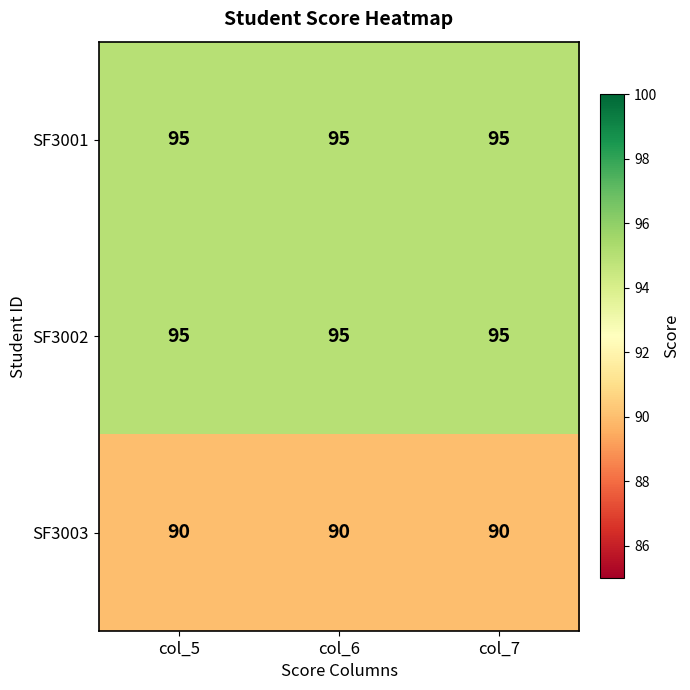

At how many categories does at least one series exceed 90?

3